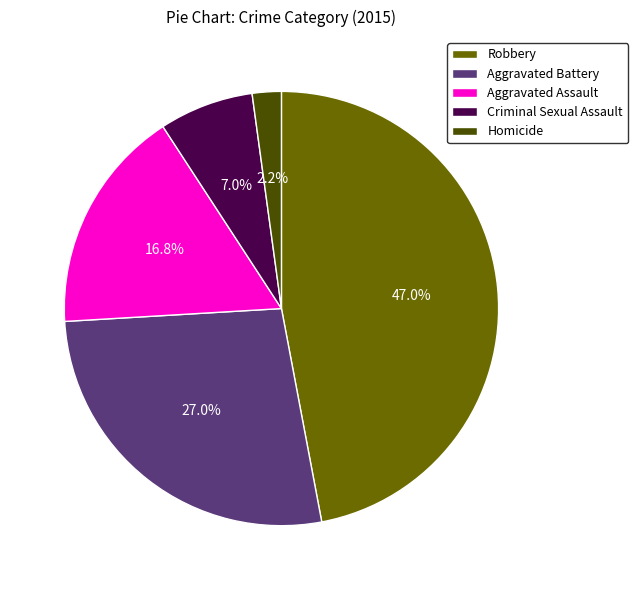

Count the number of slices in the pie.

5